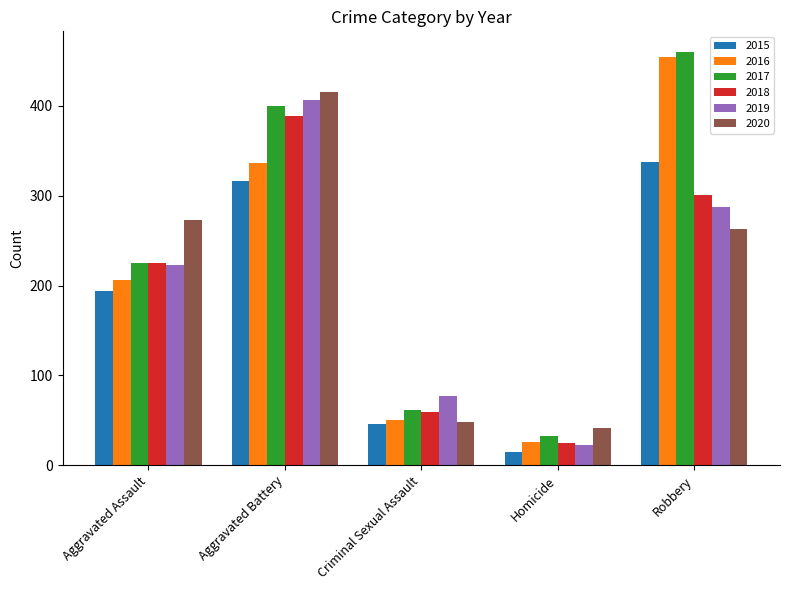

Count the number of categories in the chart.

5